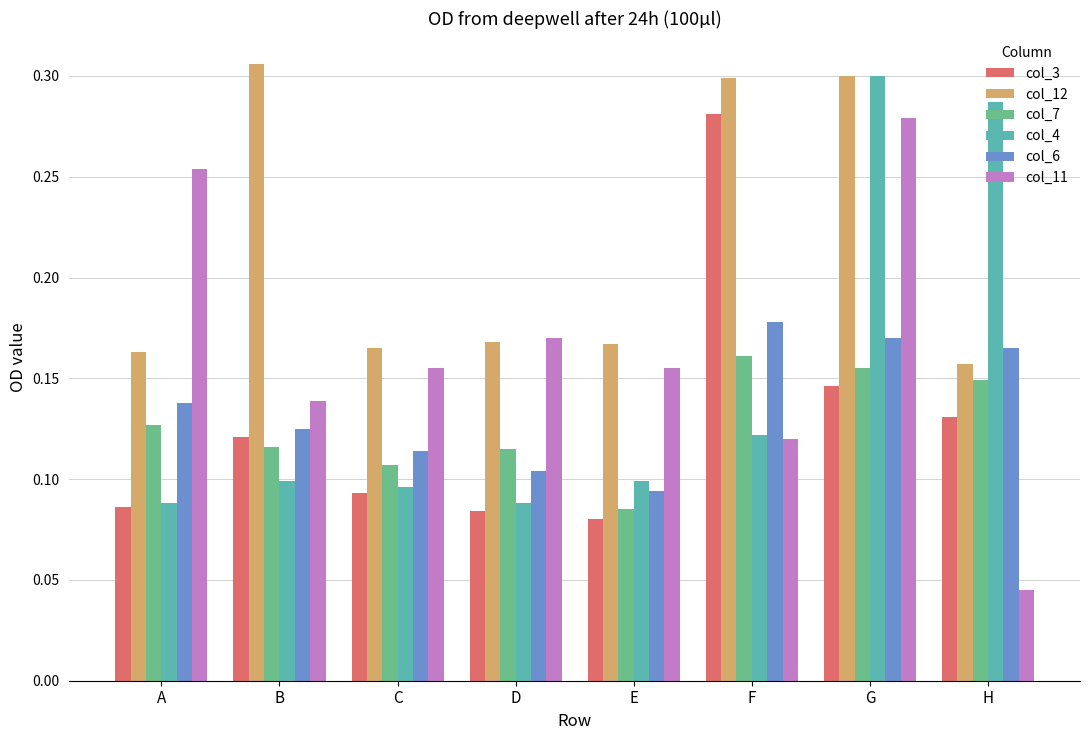

What is the total value across all series at F?

1.2